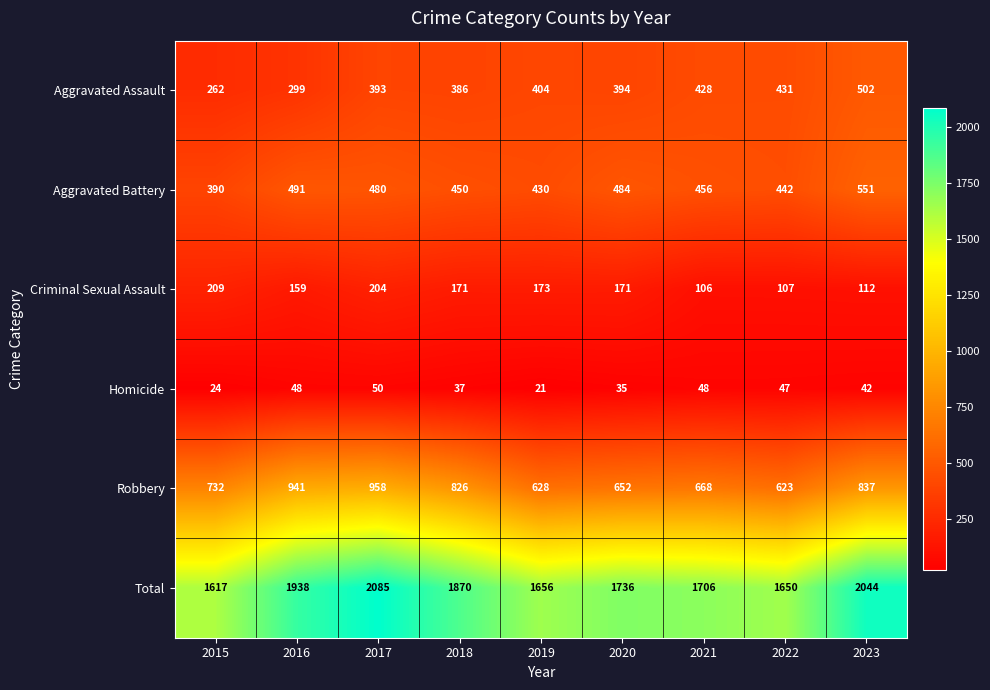

At which label does Total first exceed 1736?

2016